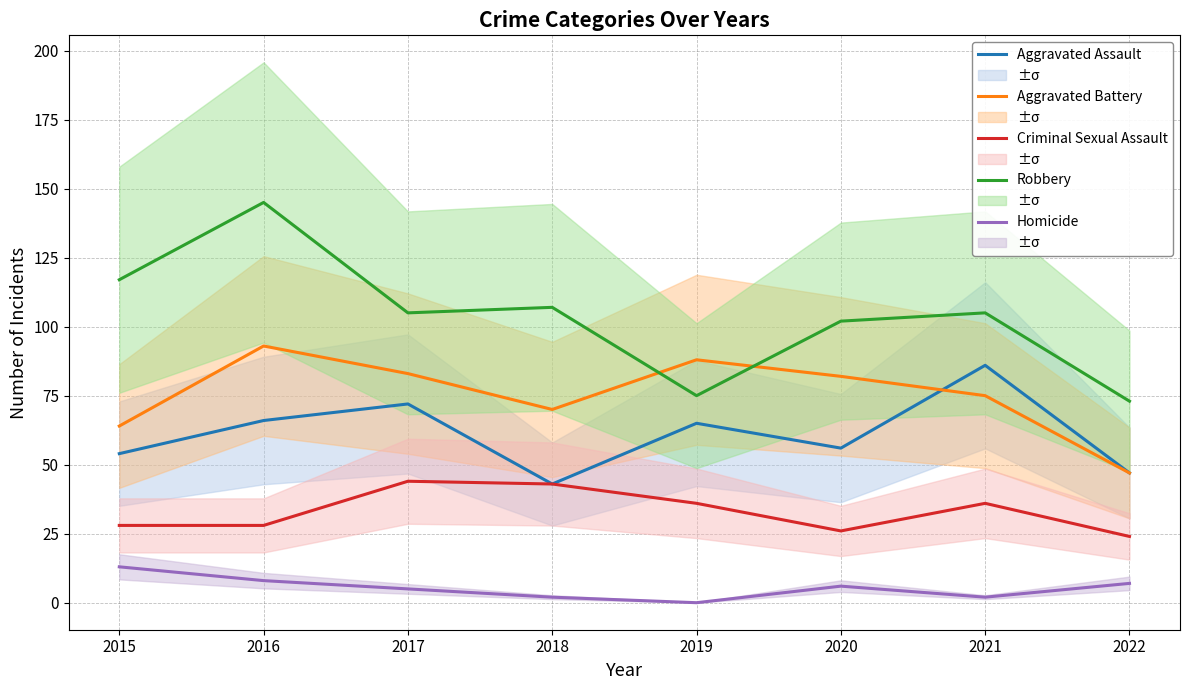

How many lines are shown in the chart?

5